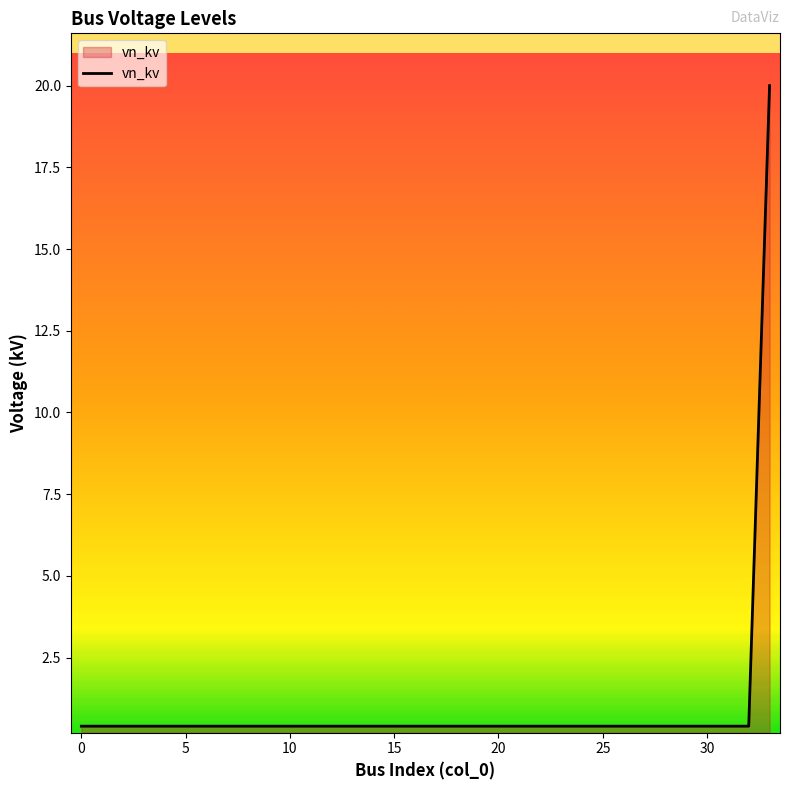

What is the maximum value shown in the chart?

20.0